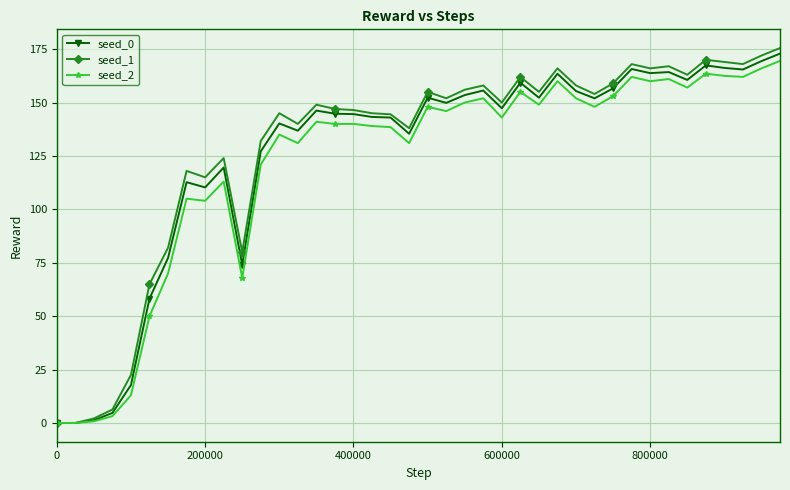

What is the difference between the maximum and second lowest values in the seed_1 series?

175.5